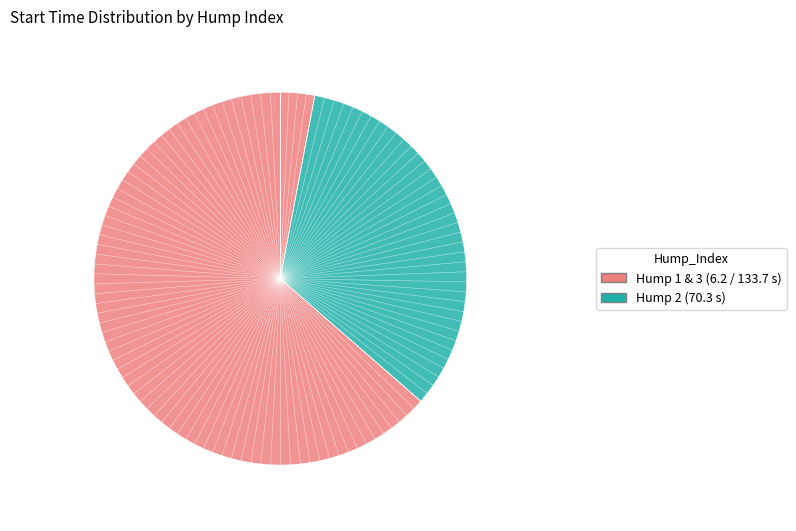

How many segments does this pie chart have?

3